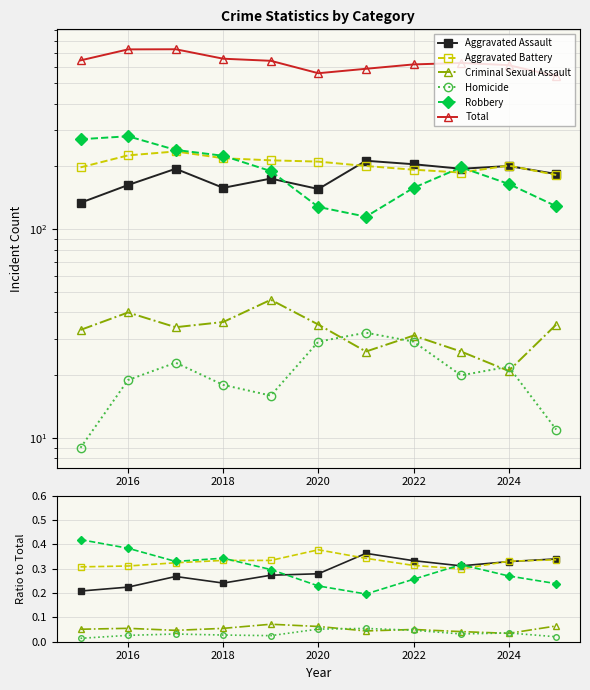

Count the Aggravated Assault values in the range 0 to 1.

11